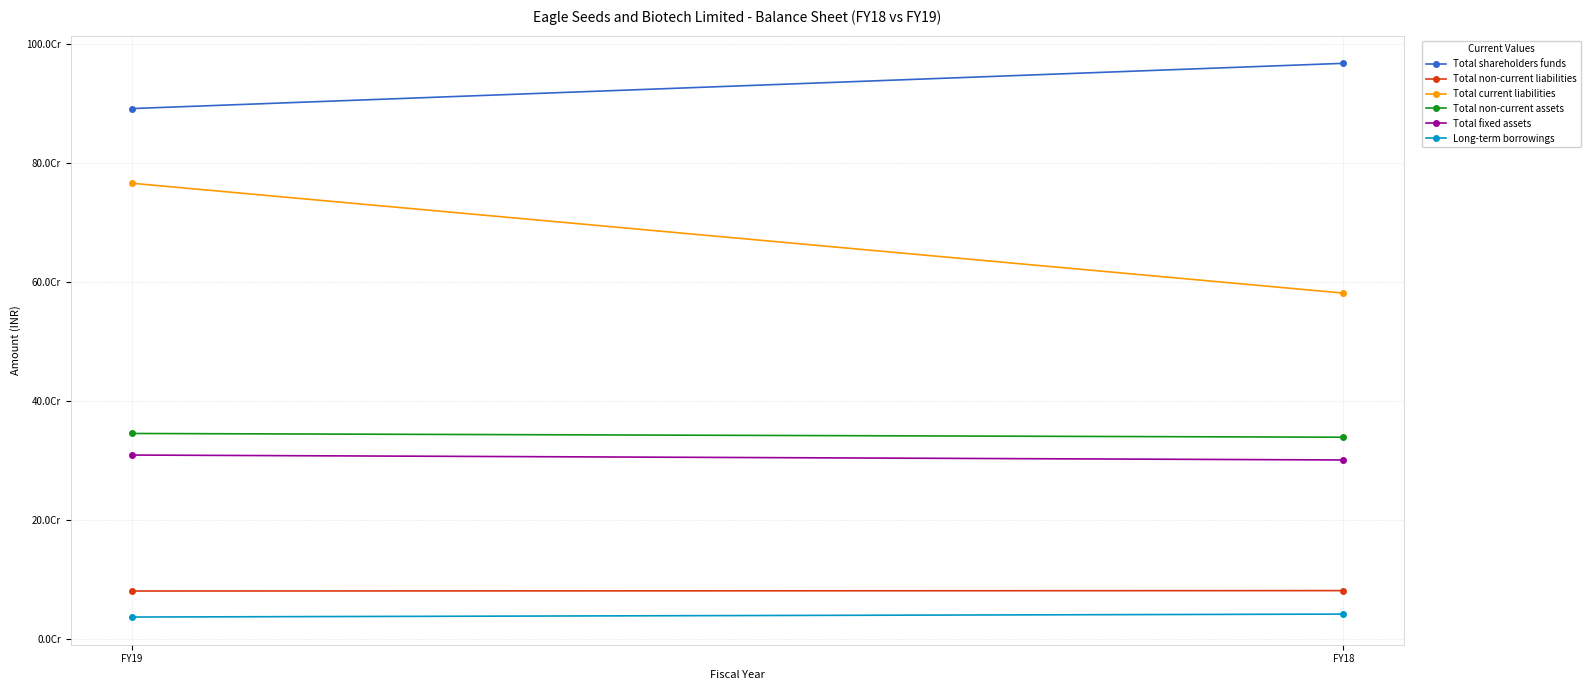

The value of Long-term borrowings at FY18 is 60250063. True or false?

False